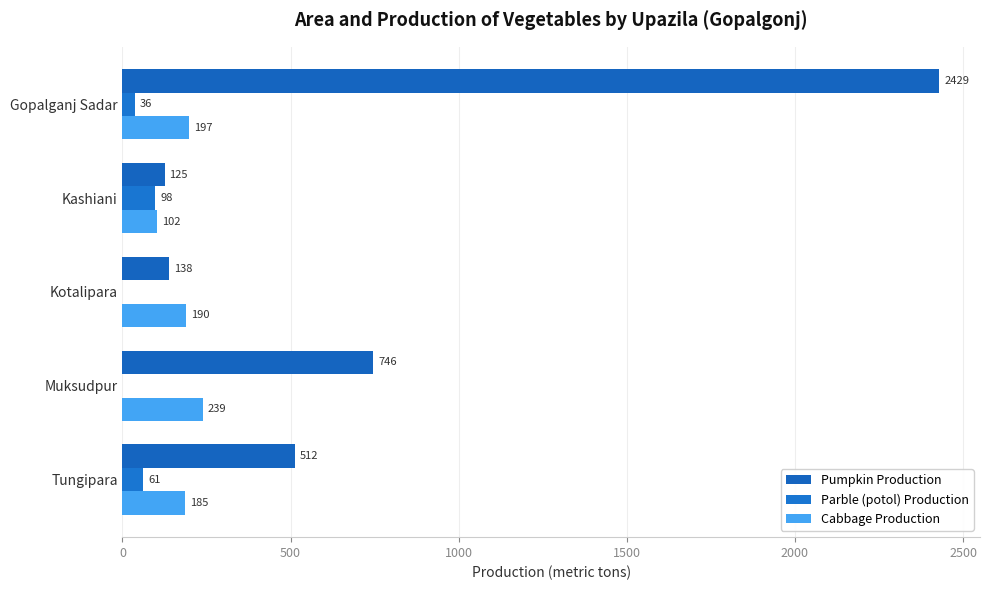

What is the sum of all Cabbage Production values?

913